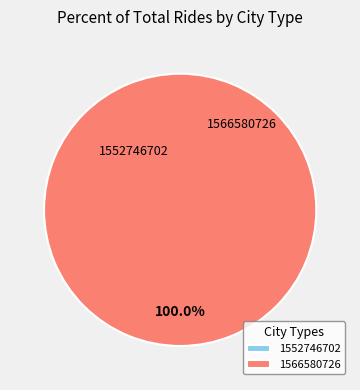

To the nearest percent, what is the difference between the 1566580726 and 1552746702 slice percentages?

100%